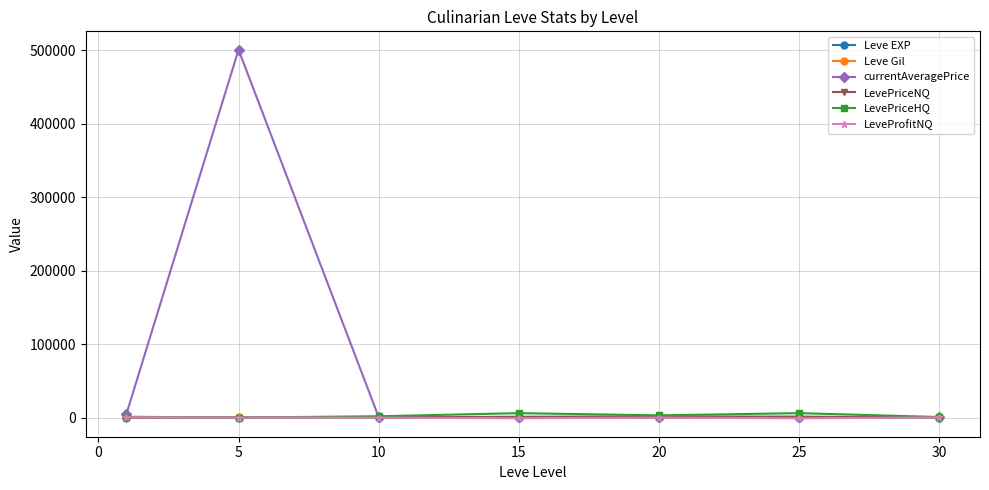

Does the chart have visible grid lines?

Yes